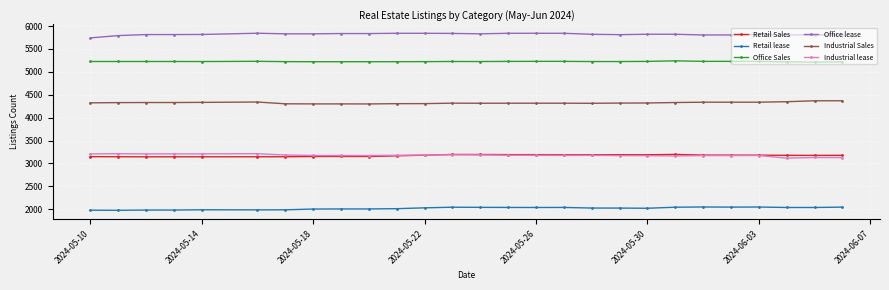

How many data points does each series have?

27